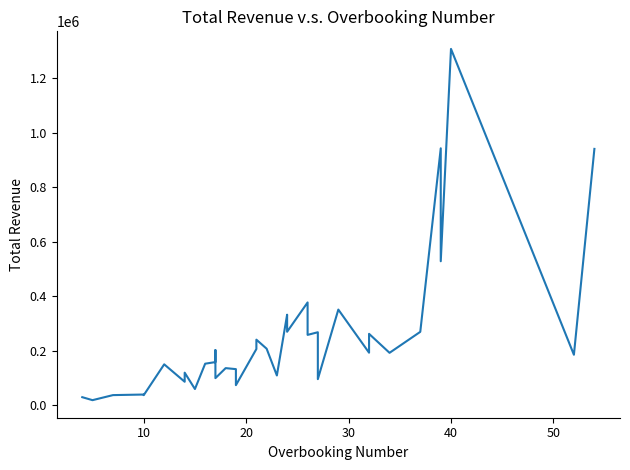

Does the chart have visible grid lines?

No